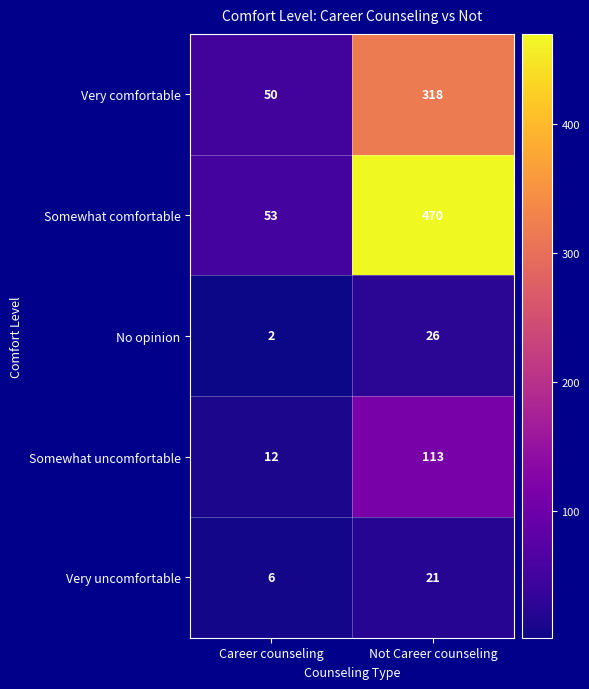

What is the difference between the Somewhat comfortable values at Career counseling and Not Career counseling?

417